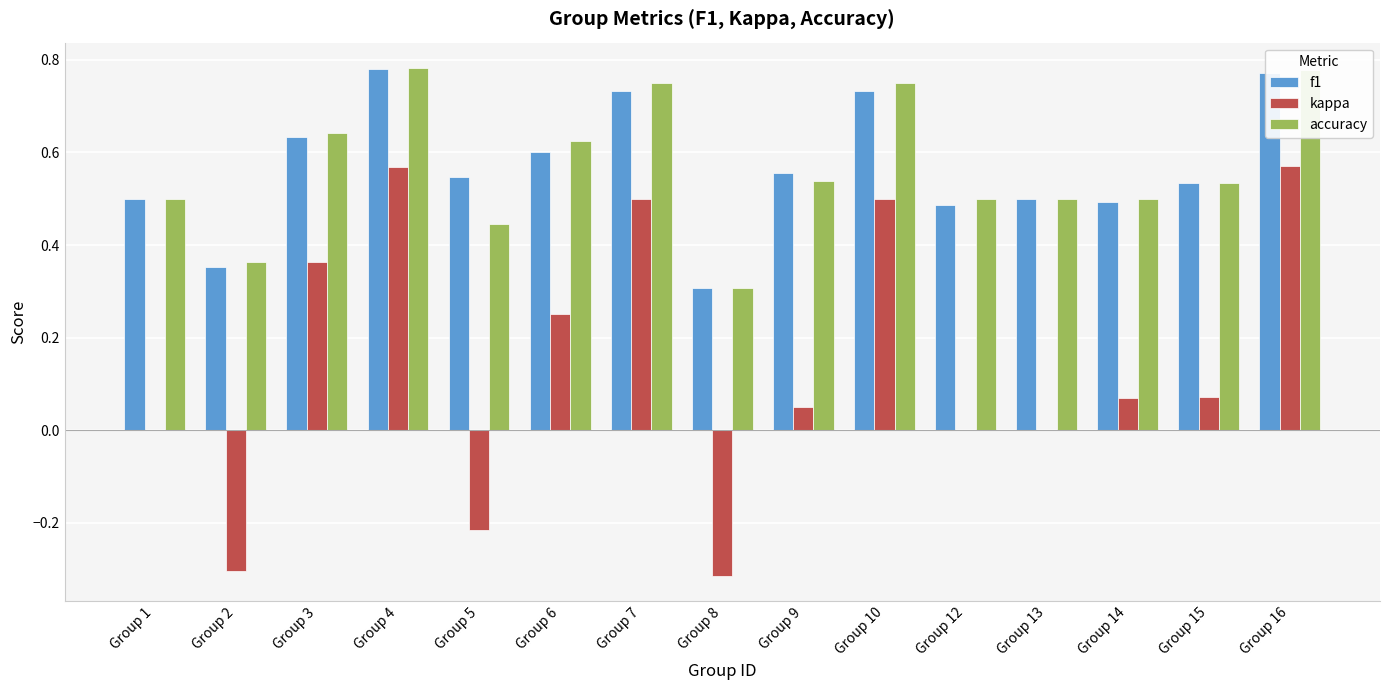

True or false: accuracy has a value of 1.0 at Group 10.

False